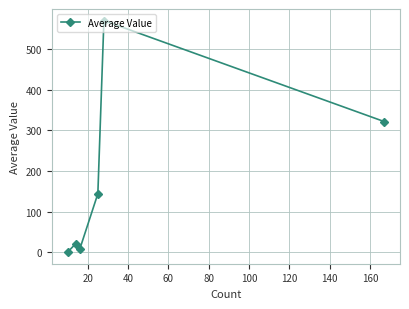

How many categories are shown in the chart?

6